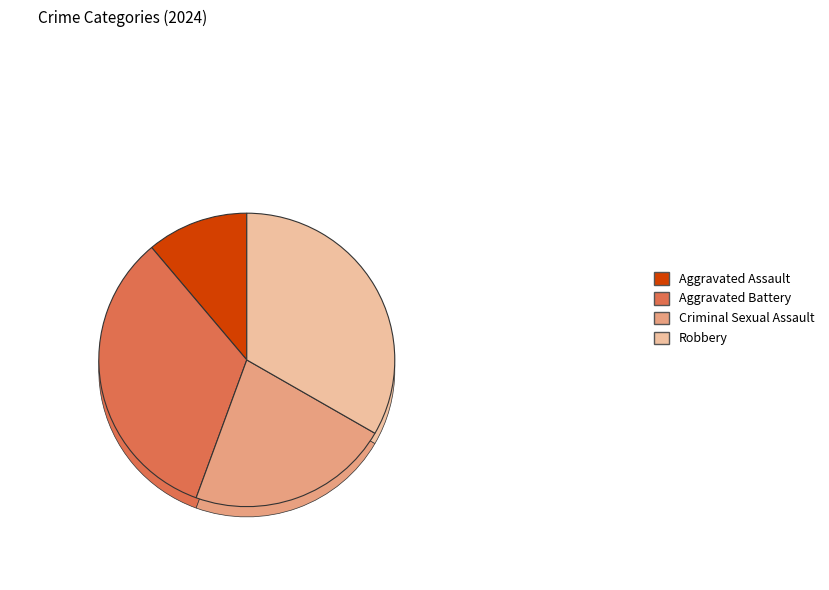

Which has a higher value, Aggravated Assault or Aggravated Battery?

Aggravated Battery